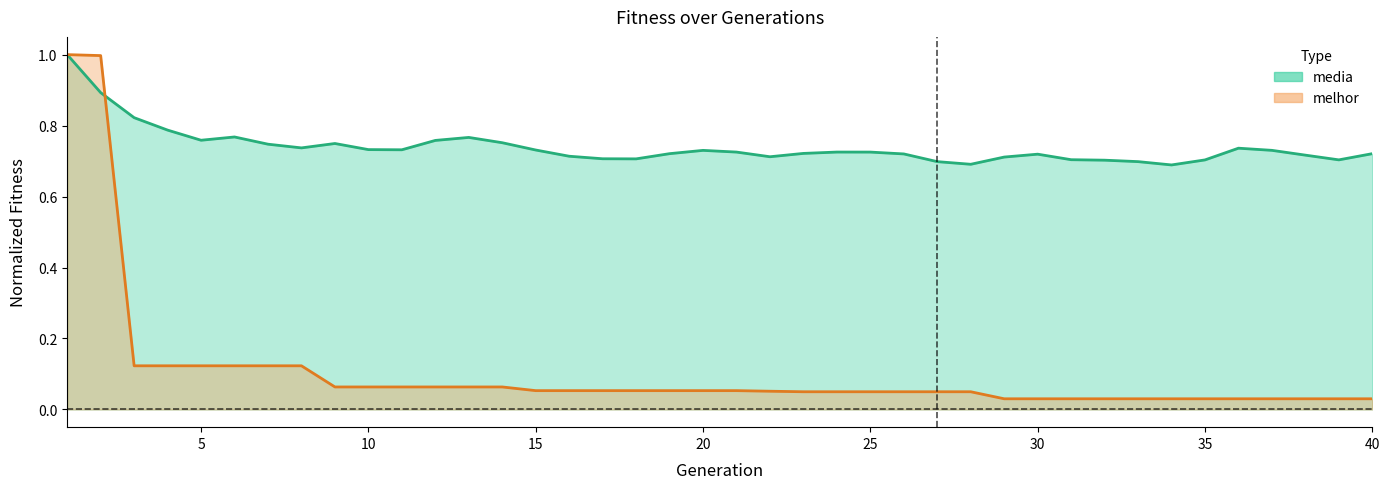

Rank the series by their maximum value, from highest to lowest.

melhor, media